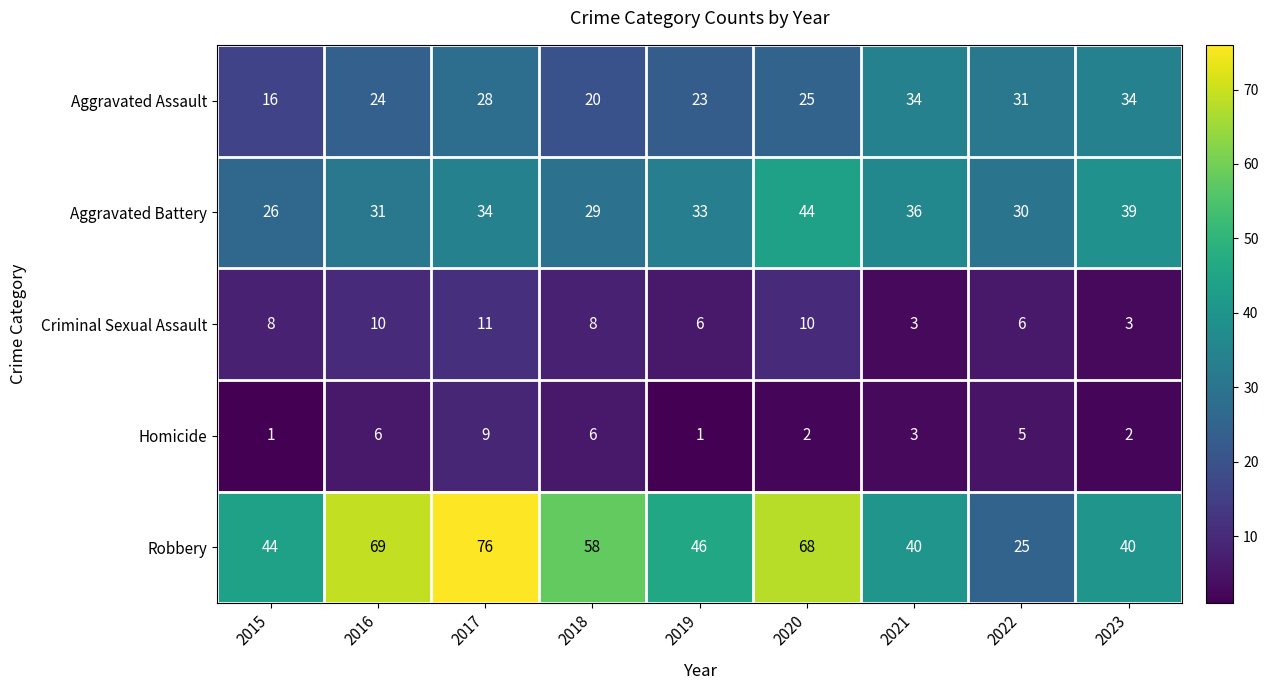

What is the sum of all Robbery values?

466